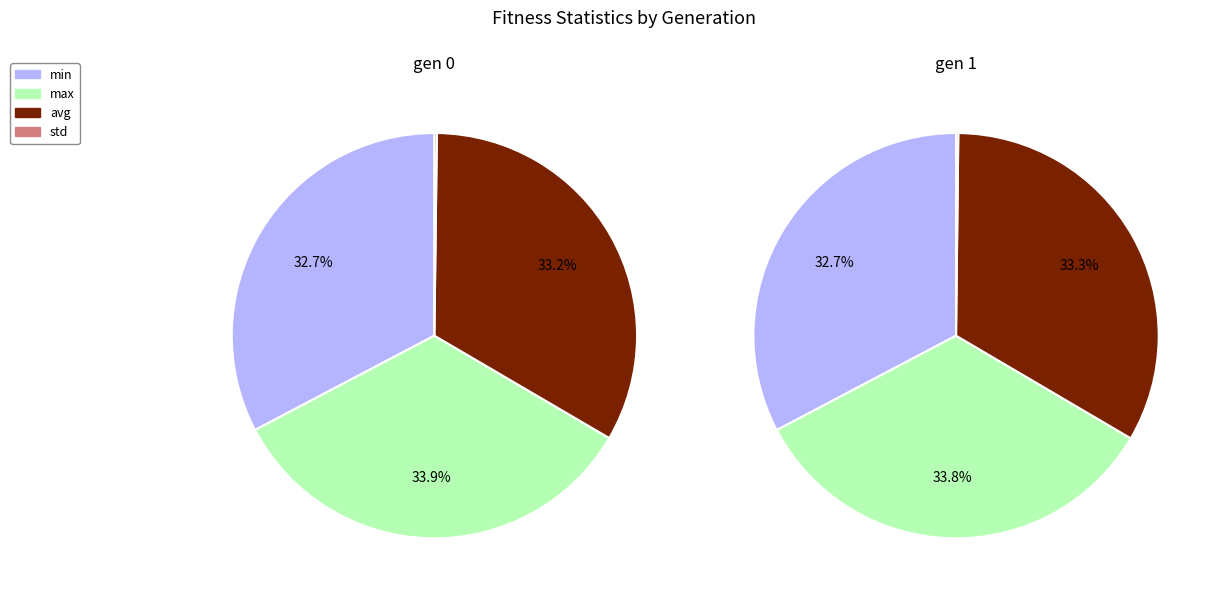

The gen 0 slice represents 60% of the pie. True or false?

False